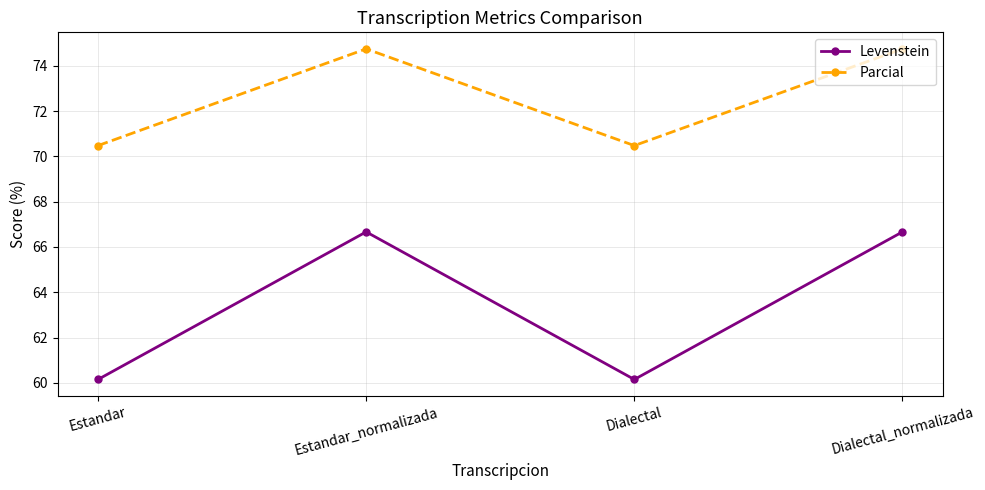

True or false: Levenstein and Parcial cross at least once.

False